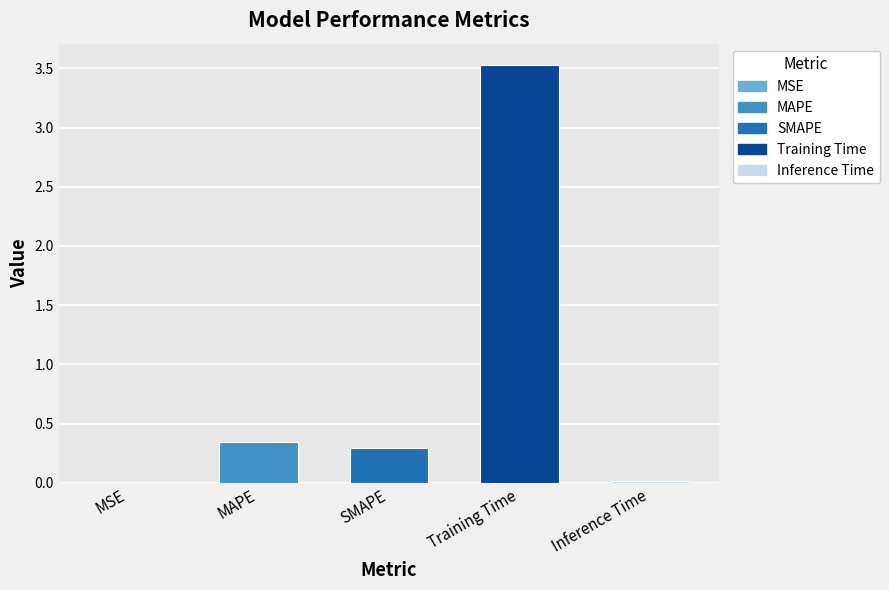

How many data points does each series have?

5